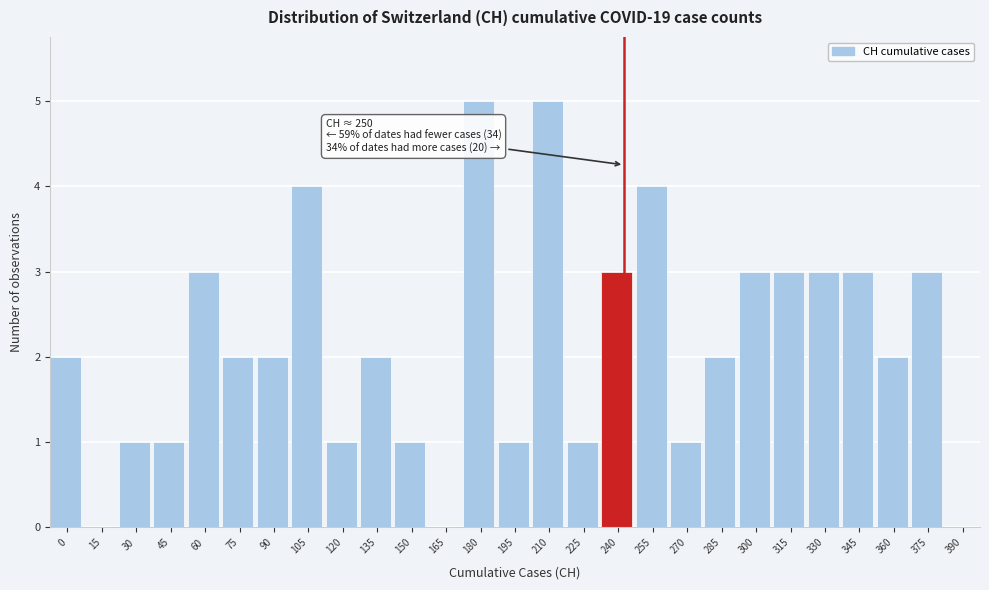

Reading left to right, what are all the values shown in this chart?

0=2	15=0	30=1	45=1	60=3	75=2	90=2	105=4	120=1	135=2	150=1	165=0	180=5	195=1	210=5	225=1	240=3	255=4	270=1	285=2	300=3	315=3	330=3	345=3	360=2	375=3	390=0